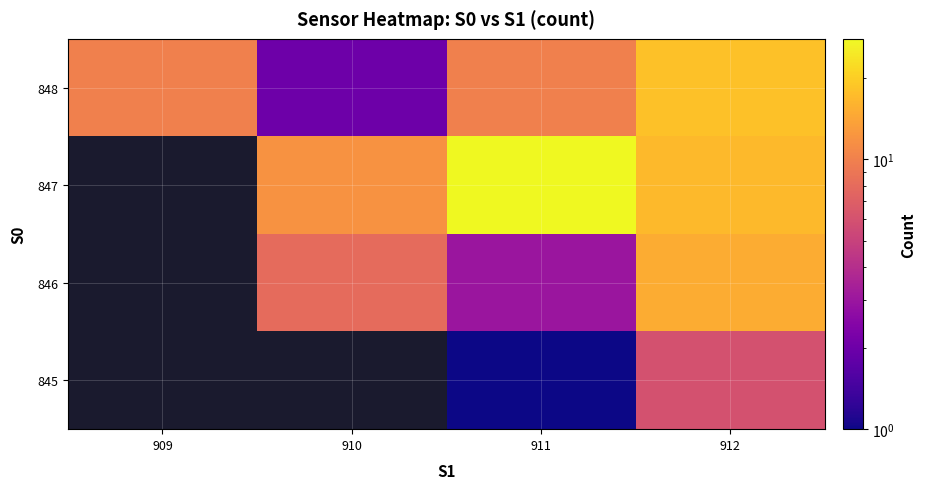

Which category has the lowest value across all series?

911